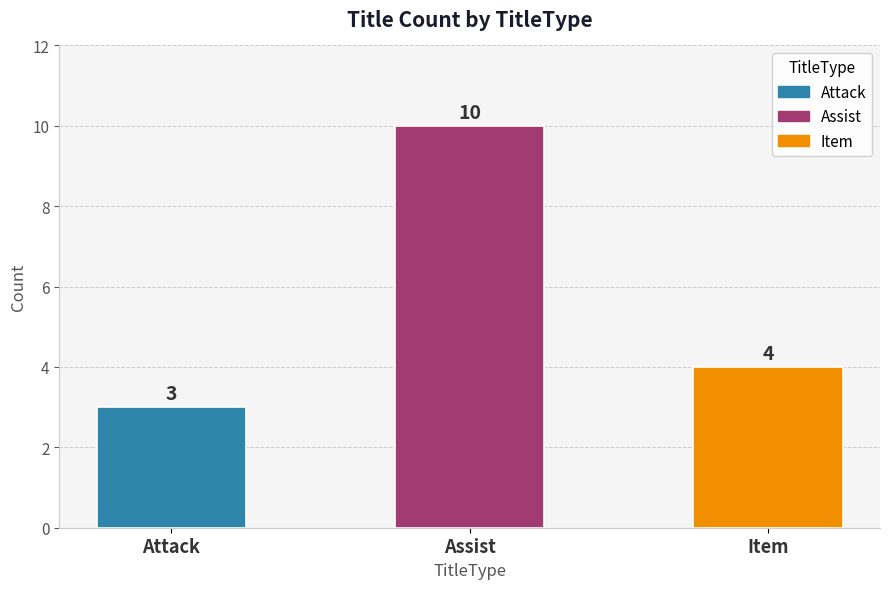

Rank the categories by value from highest to lowest.

Assist, Item, Attack